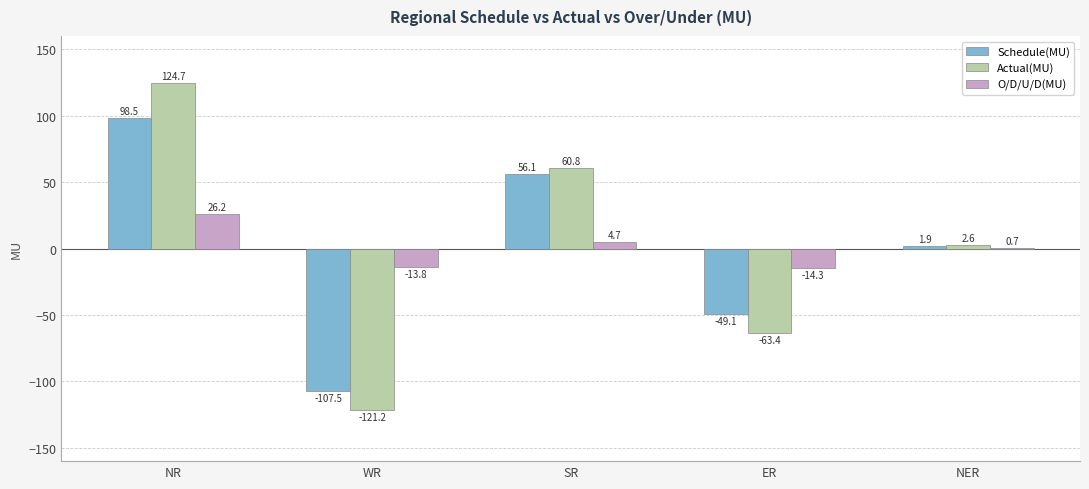

At which category is the sum across all series the highest?

NR